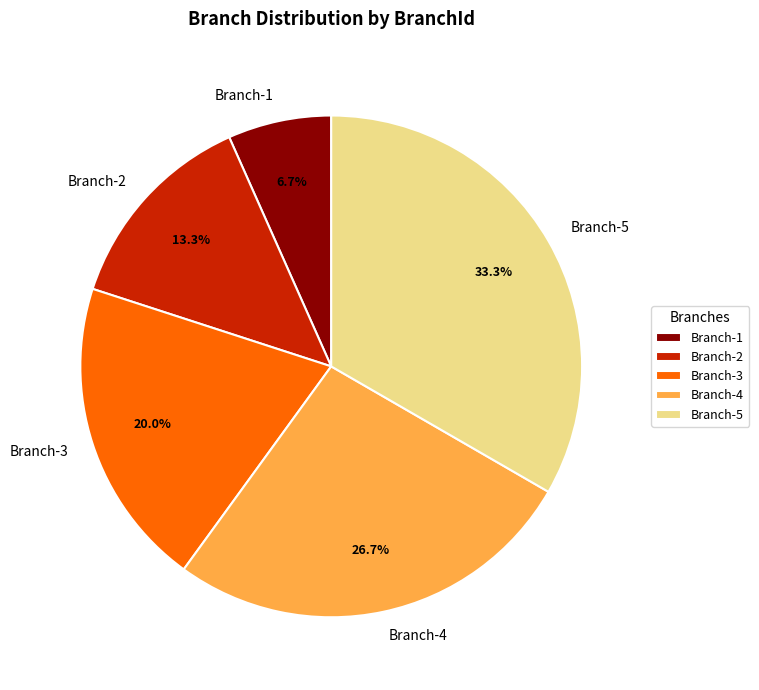

How many segments does this pie chart have?

5